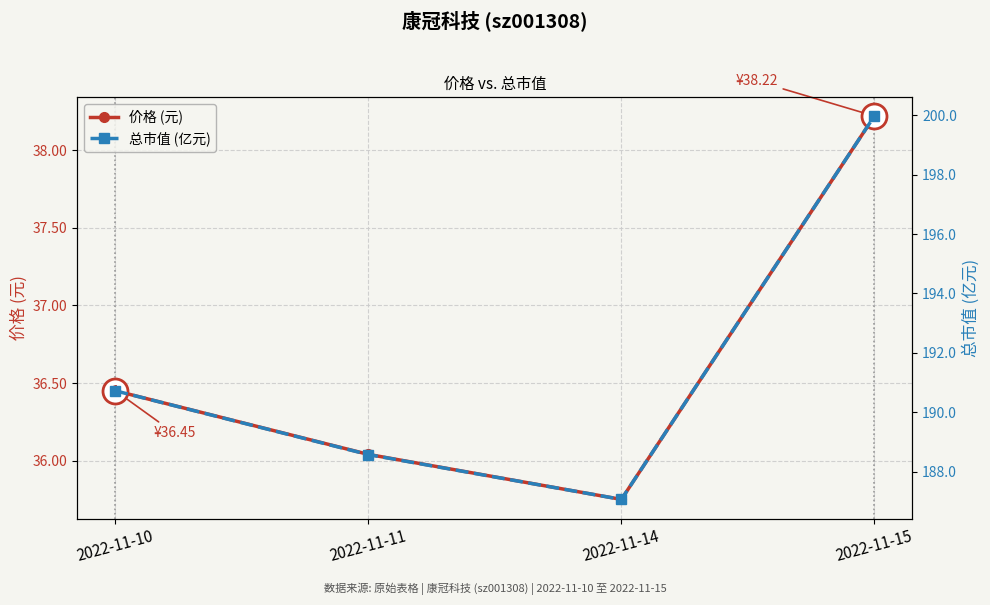

How many lines are shown in the chart?

2